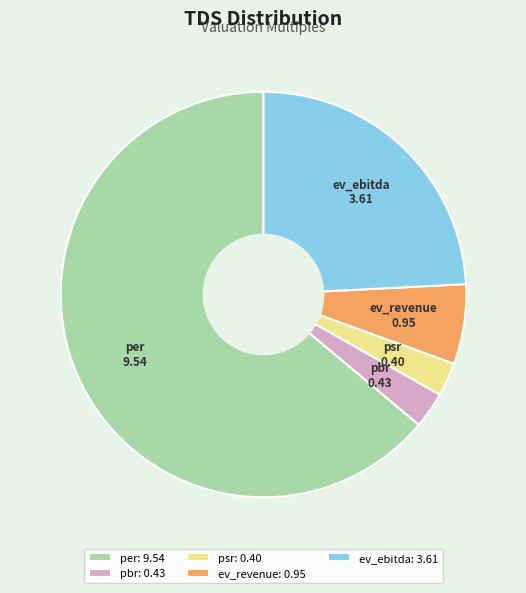

How many segments does this pie chart have?

5